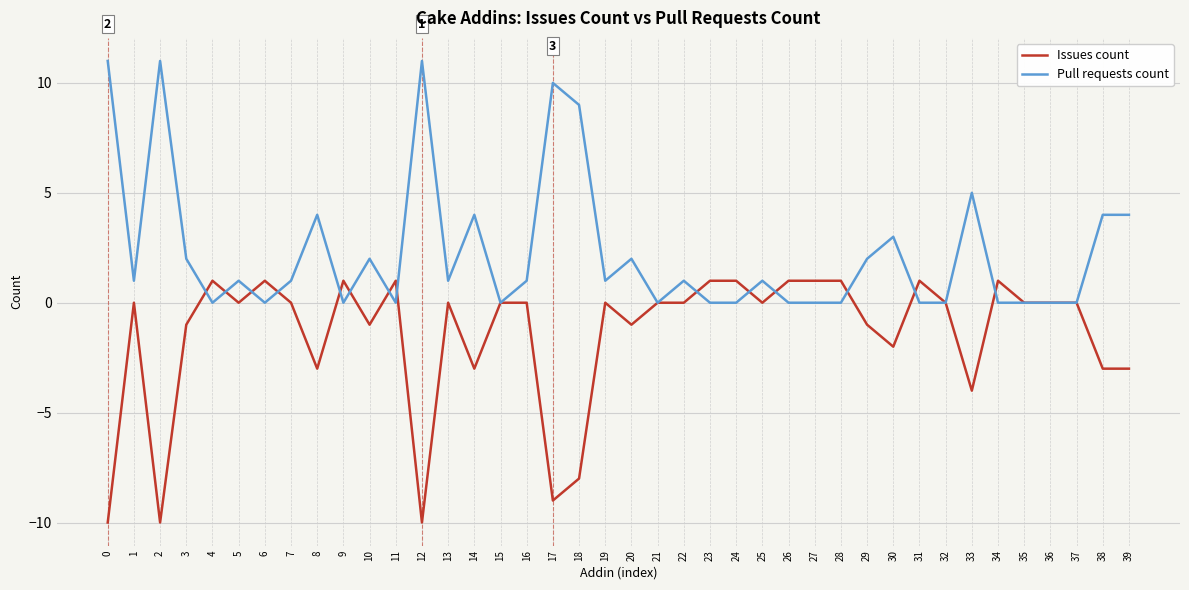

List the series in order of their overall mean, highest first.

Pull requests count, Issues count